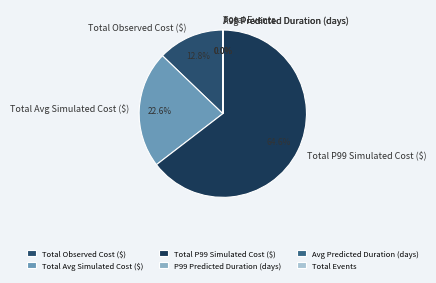

Which category has the biggest portion of the pie?

Total P99 Simulated Cost ($)